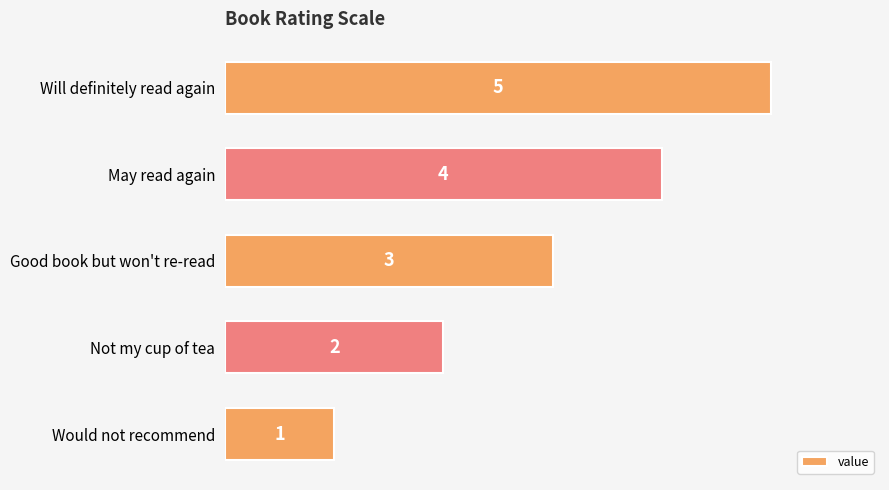

The chart shows a value of 2 at Would not recommend. True or false?

False